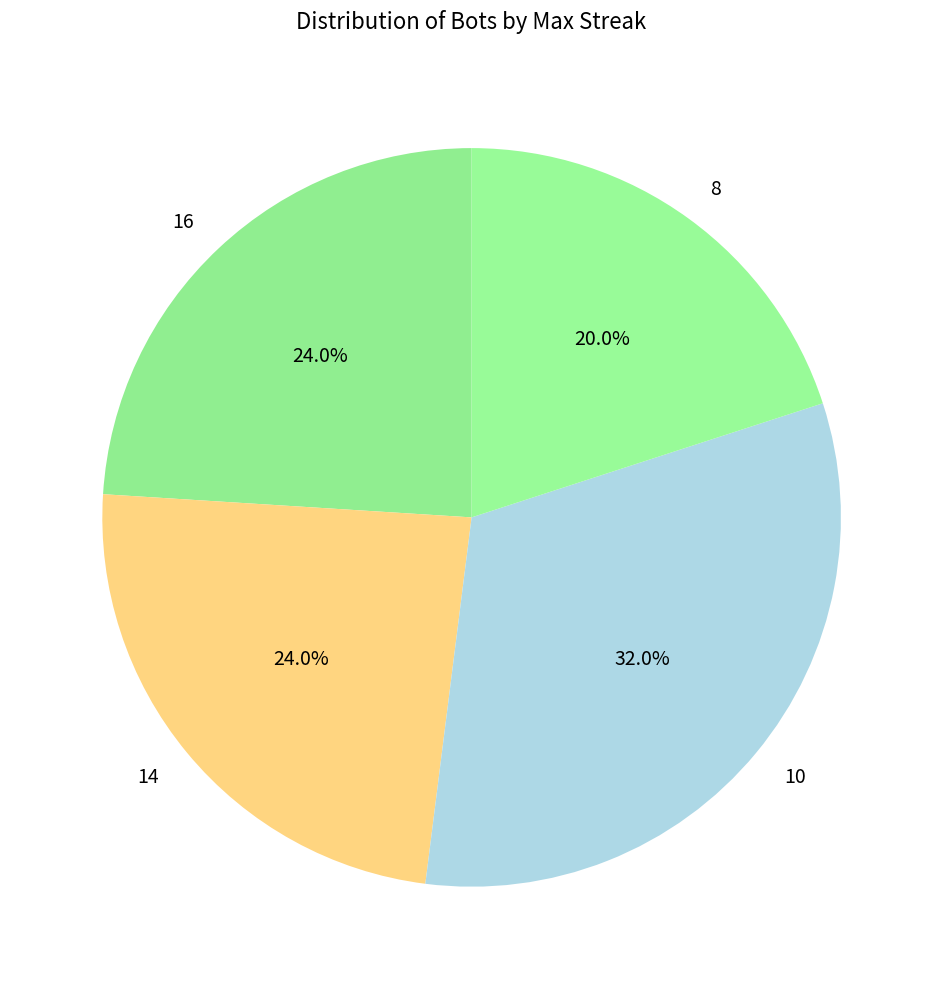

Do 16 and 14 together represent more than half of the pie?

No